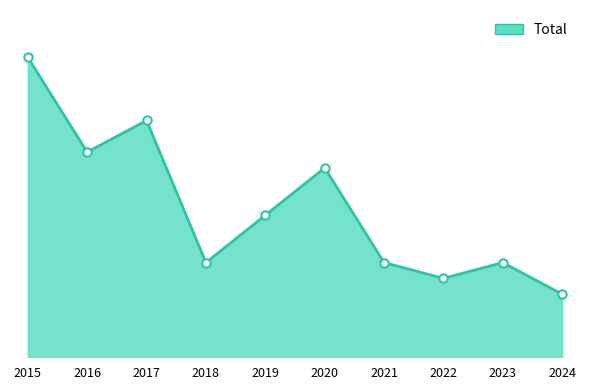

Rank the categories by value from lowest to highest.

2024, 2022, 2018, 2021, 2023, 2019, 2020, 2016, 2017, 2015